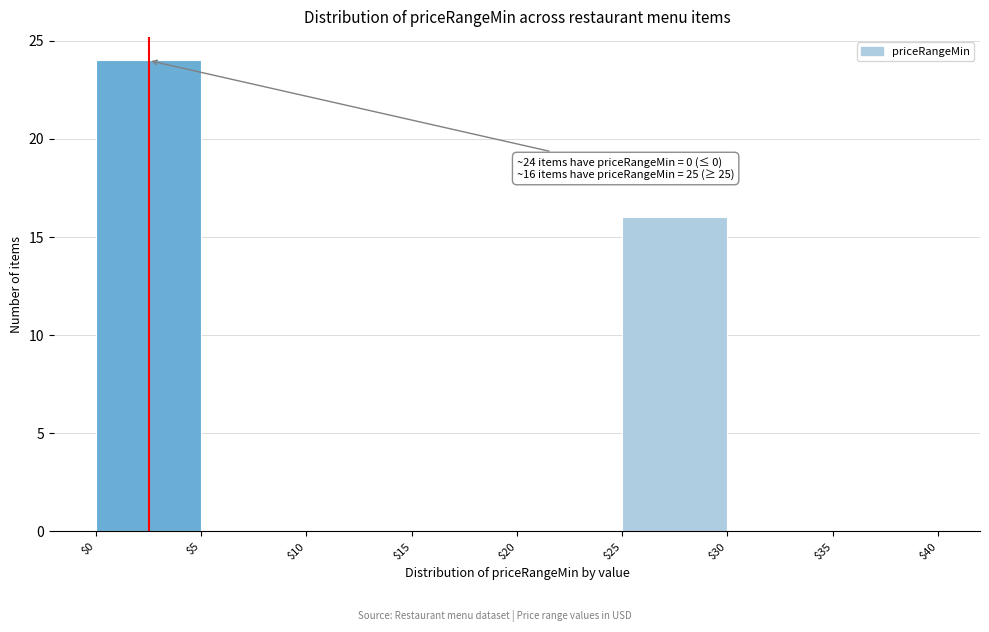

Over which range of the x-axis is the bar tallest?

$0 to $5